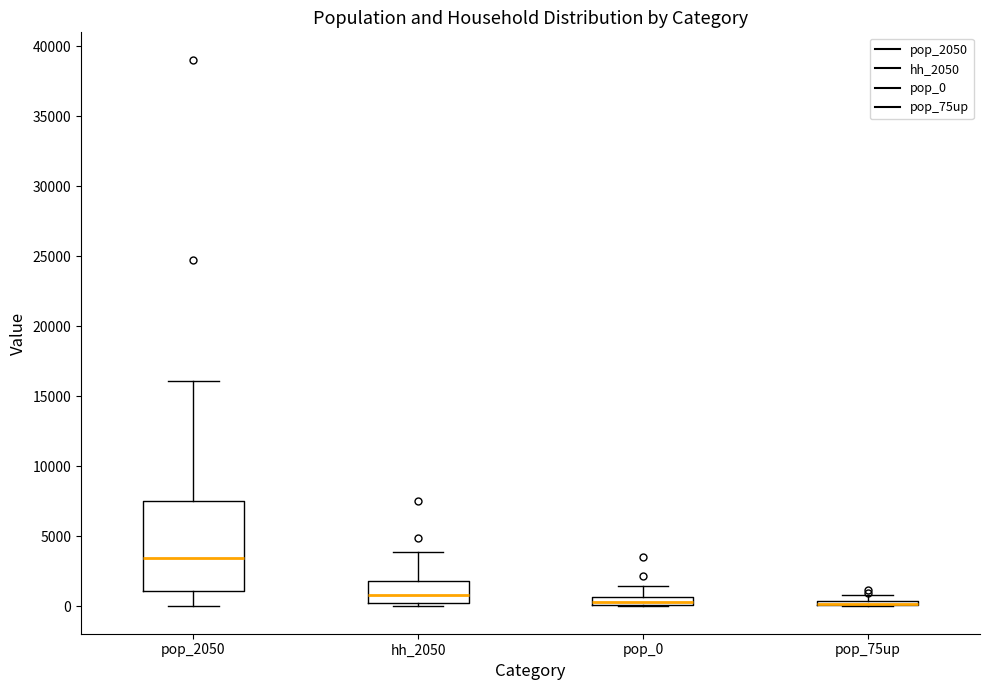

Where does the upper whisker of the box for pop_0 end on the y-axis? The values are not printed on the chart, so give them approximately, as read against the axis.

1500